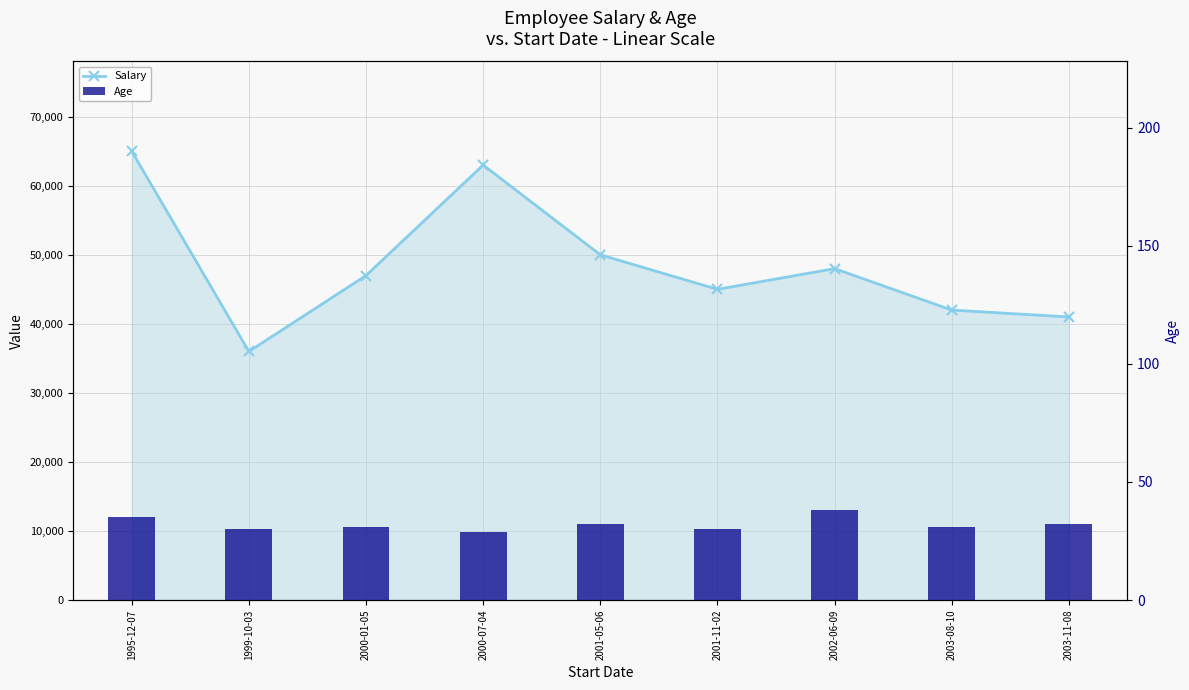

What is the difference between the Salary values at 2001-11-02 and 2002-06-09?

3000